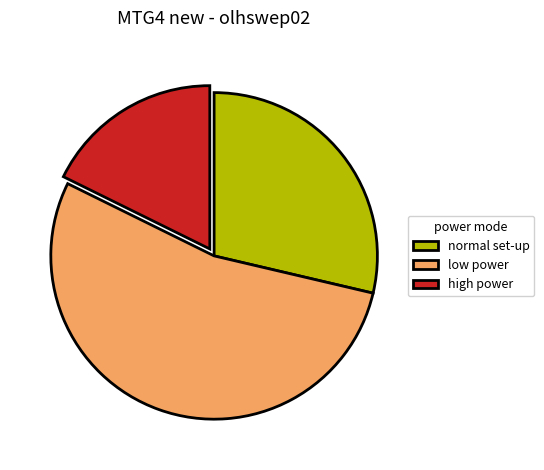

How many segments does this pie chart have?

3